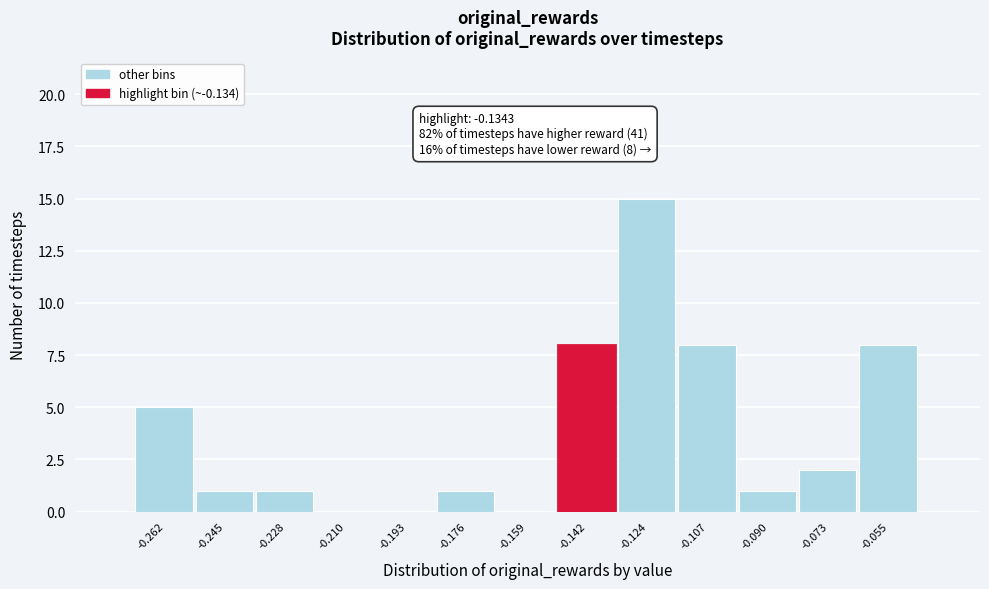

Reading left to right, what are all the values shown in this chart?

-0.262=5	-0.245=1	-0.228=1	-0.210=0	-0.193=0	-0.176=1	-0.159=0	-0.142=8	-0.124=15	-0.107=8	-0.090=1	-0.073=2	-0.055=8